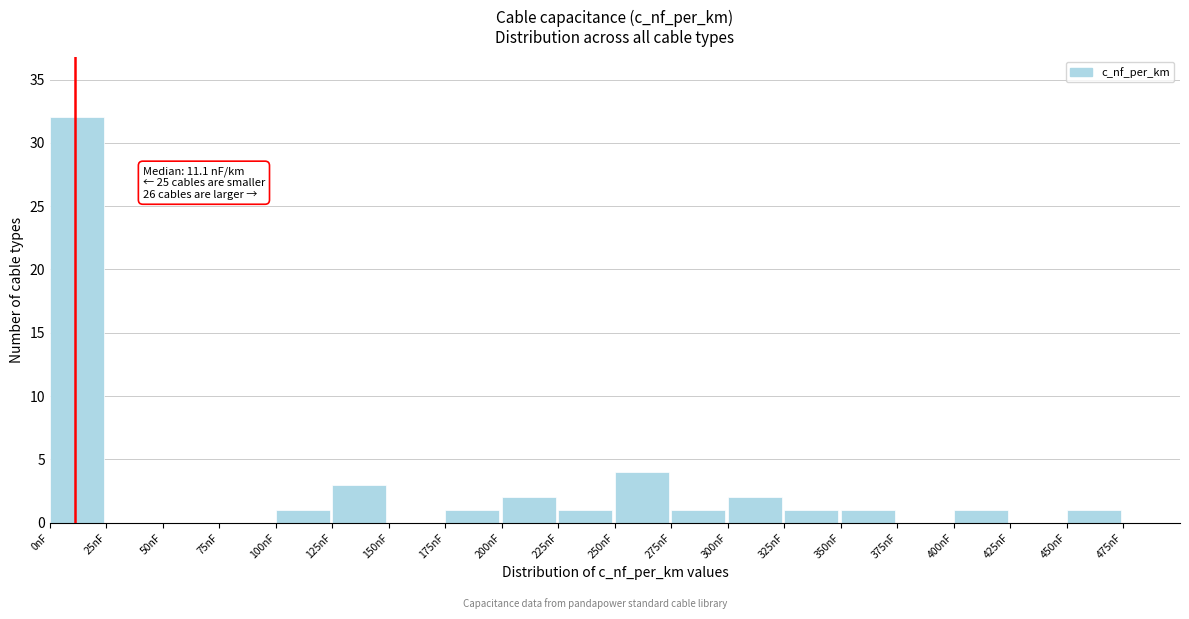

Over which range of the x-axis is the bar tallest?

0 to 25